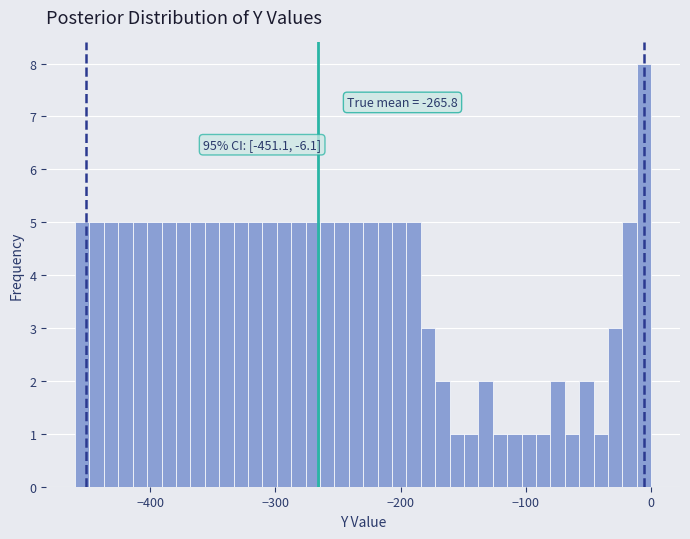

Read against the x-axis, roughly where is the centre of the tallest bar?

-10